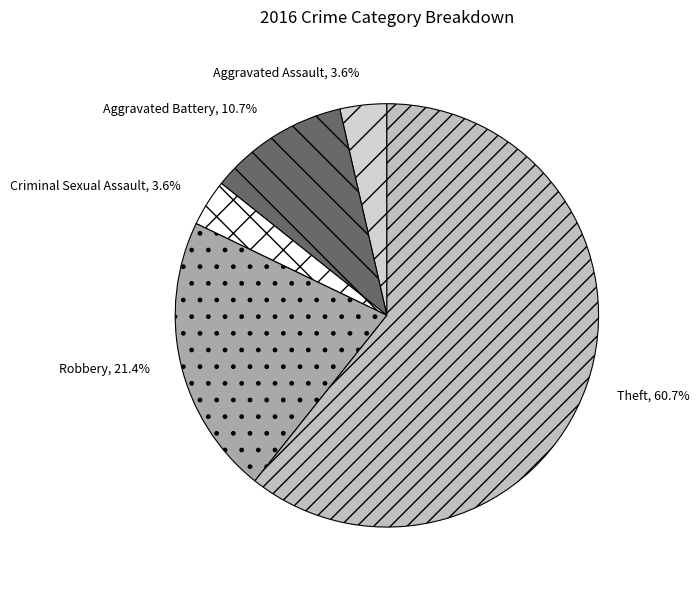

How many slices are in this pie chart?

5